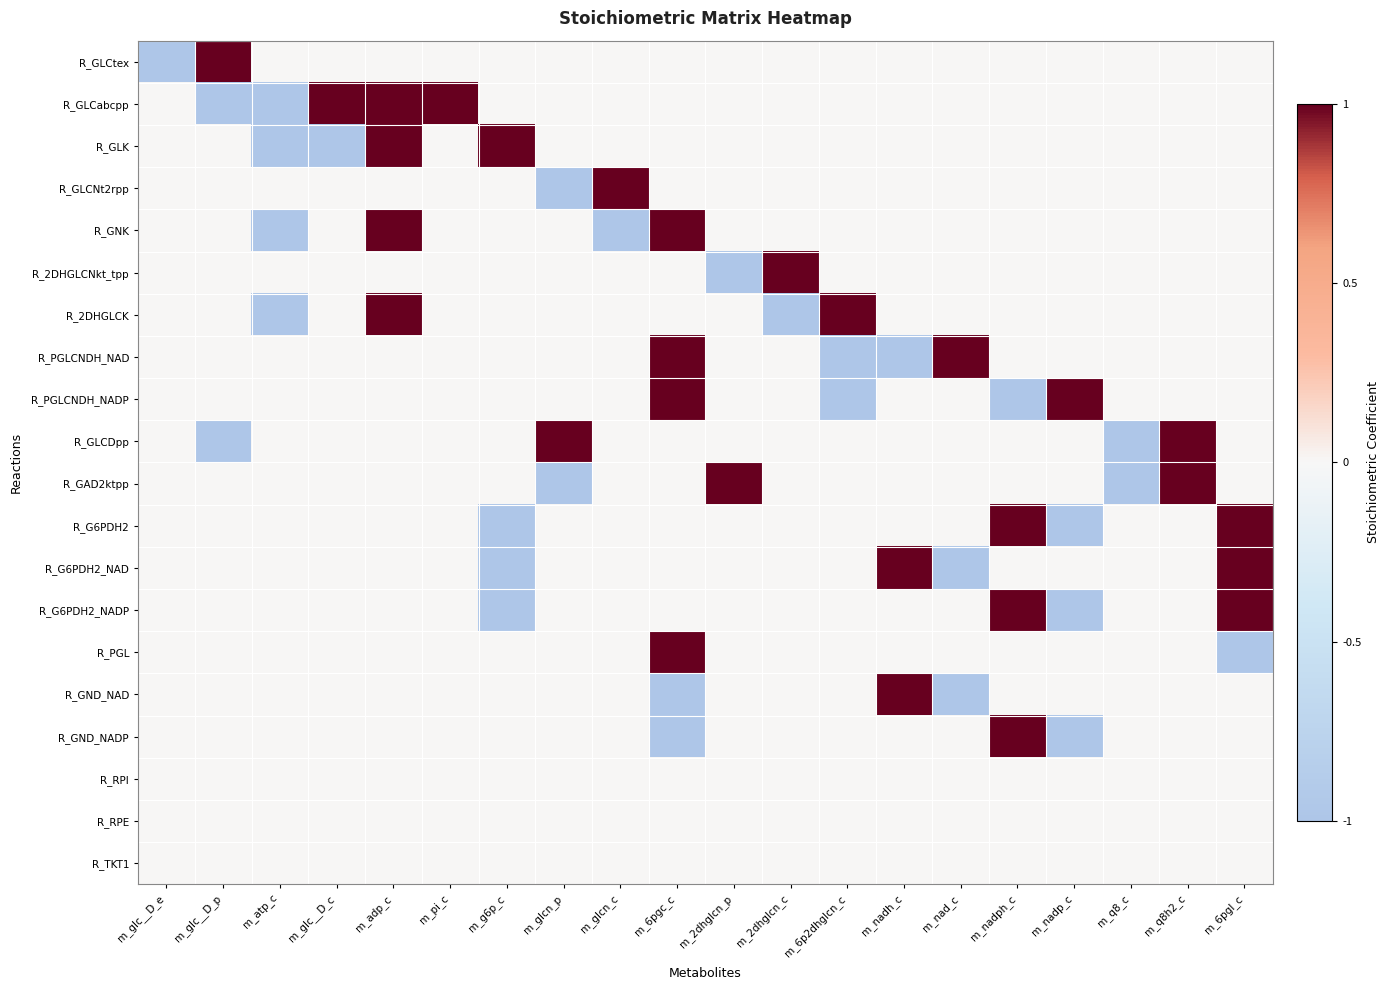

Which has a higher value, m_atp_c or m_glc__D_c?

m_atp_c